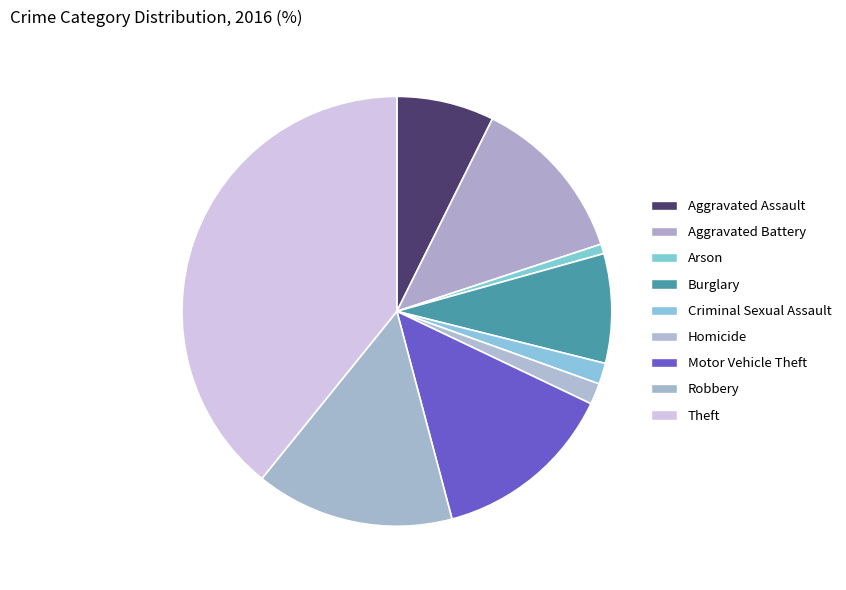

How many slices are in this pie chart?

9